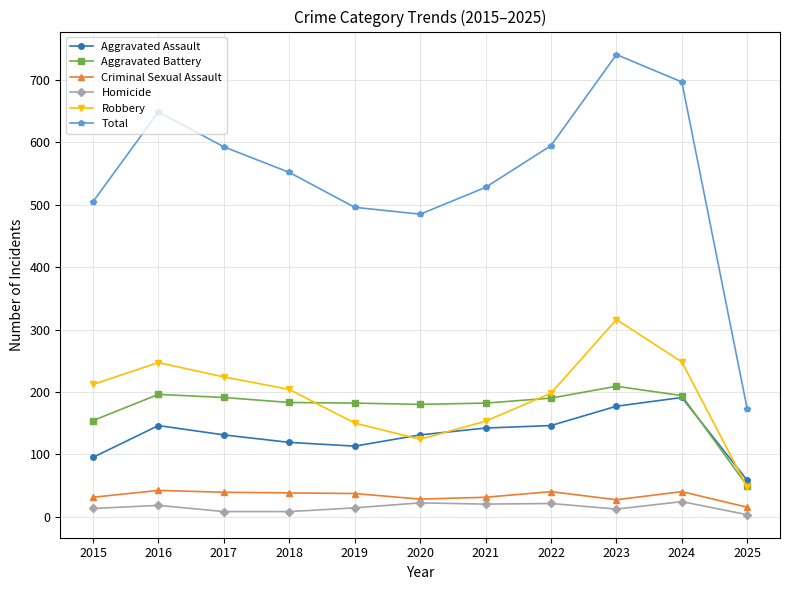

True or false: Robbery has more than 1 points higher than both neighbors.

True